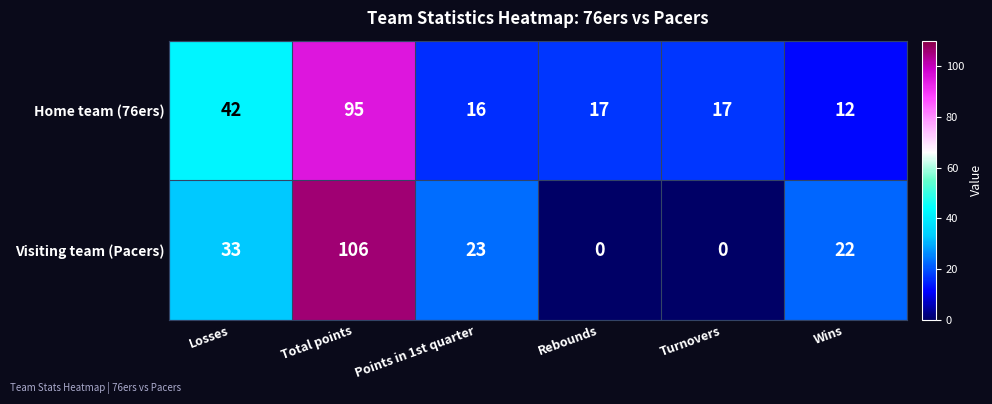

Rank the series at Points in 1st quarter from lowest to highest value.

Home team (76ers), Visiting team (Pacers)